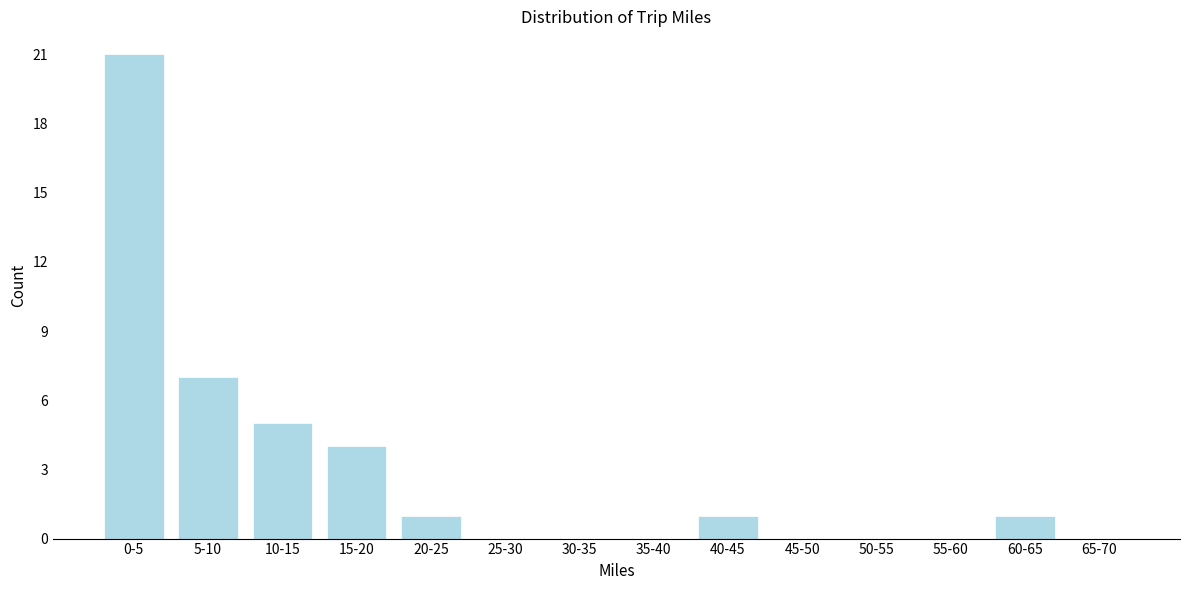

Reading left to right, list all the values displayed in this chart.

0-5=21	5-10=7	10-15=5	15-20=4	20-25=1	25-30=0	30-35=0	35-40=0	40-45=1	45-50=0	50-55=0	55-60=0	60-65=1	65-70=0